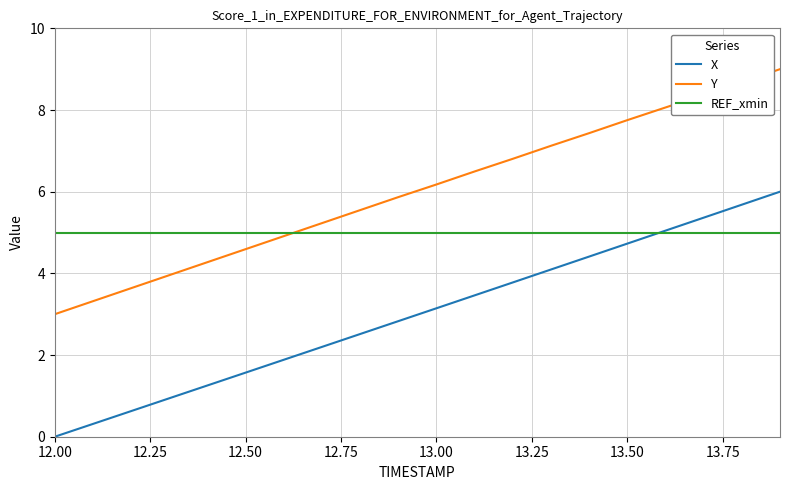

True or false: X and Y intersect in this chart.

False